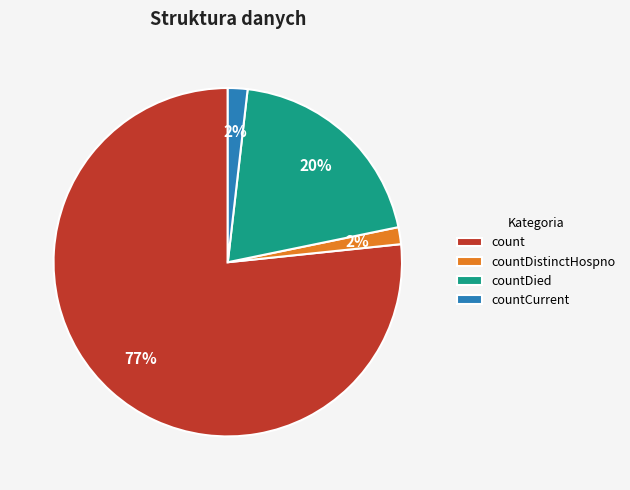

Which category has the biggest portion of the pie?

count